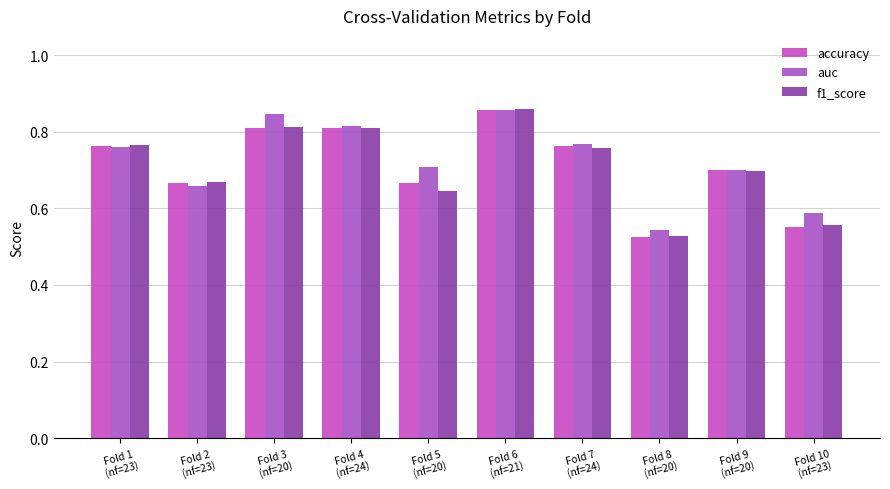

How many groups of bars are there?

10